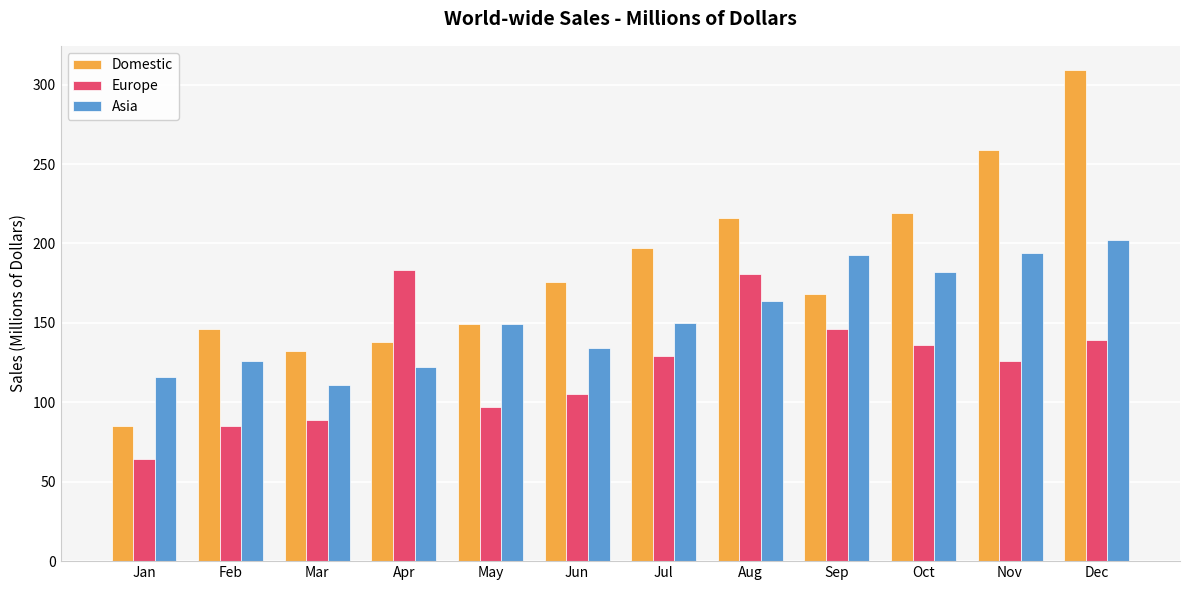

What is the difference between the highest and lowest values at May?

52